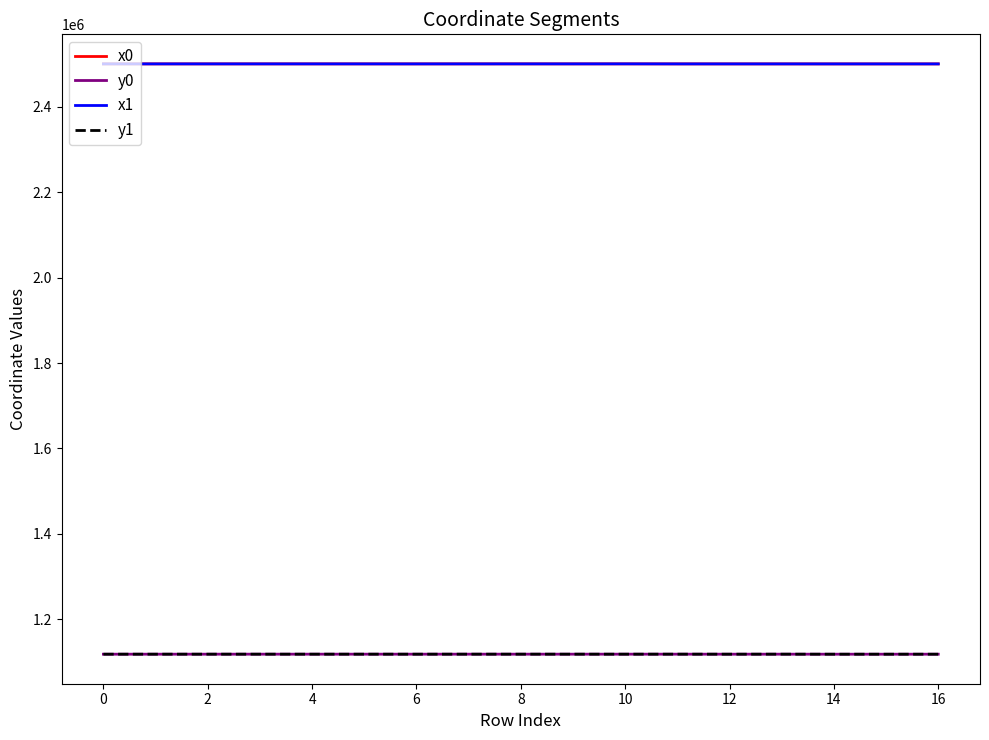

True or false: y1 and x1 intersect in this chart.

False